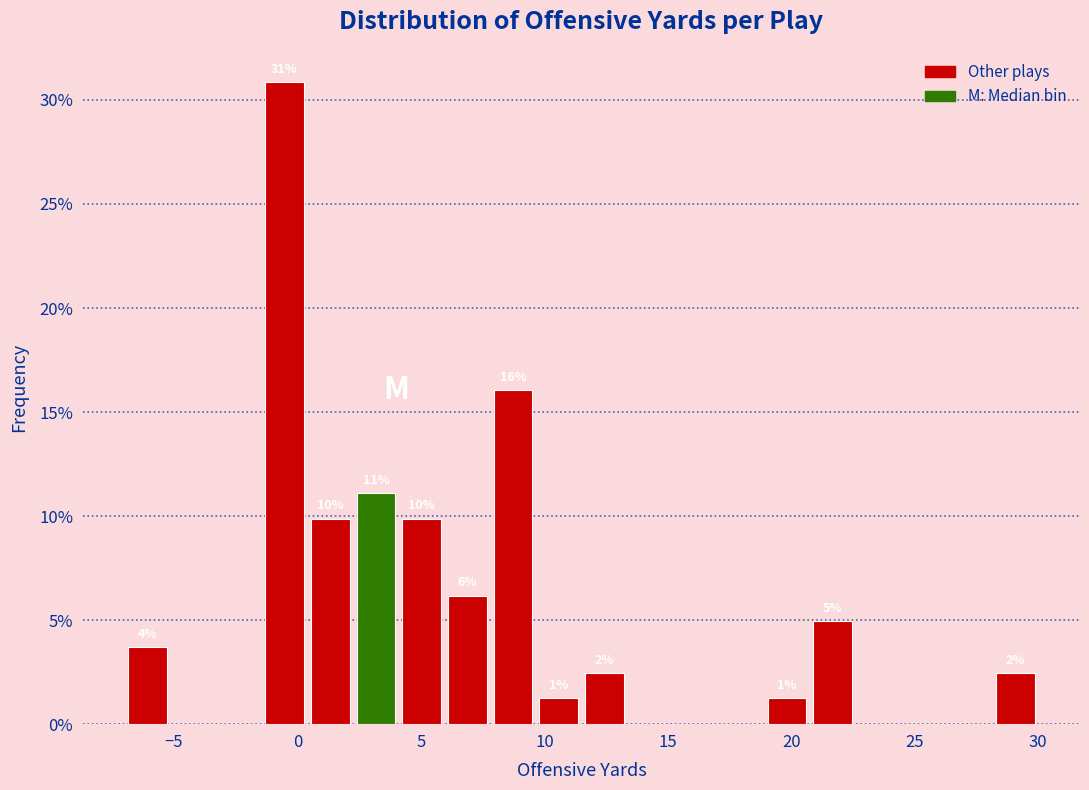

Around what value on the x-axis is the tallest bar? Give the approximate position of its centre, as read against the axis.

-0.5